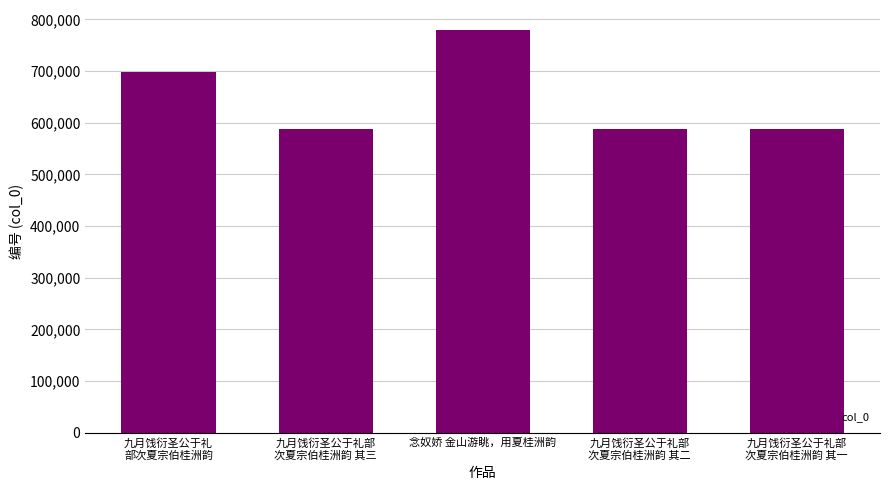

What is the average value?

647741